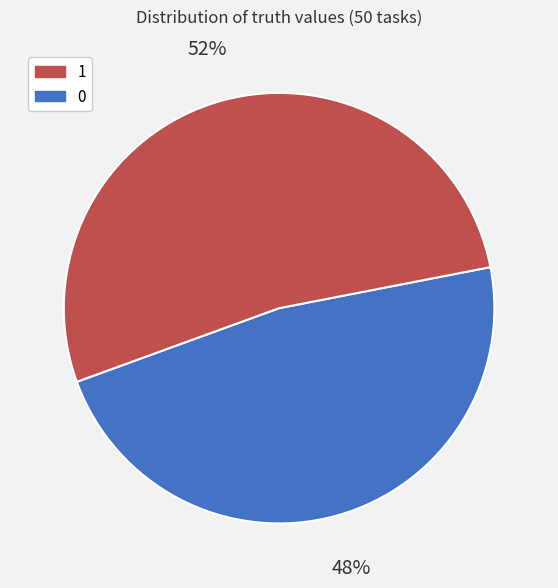

Is there any slice that represents more than half of the pie?

Yes